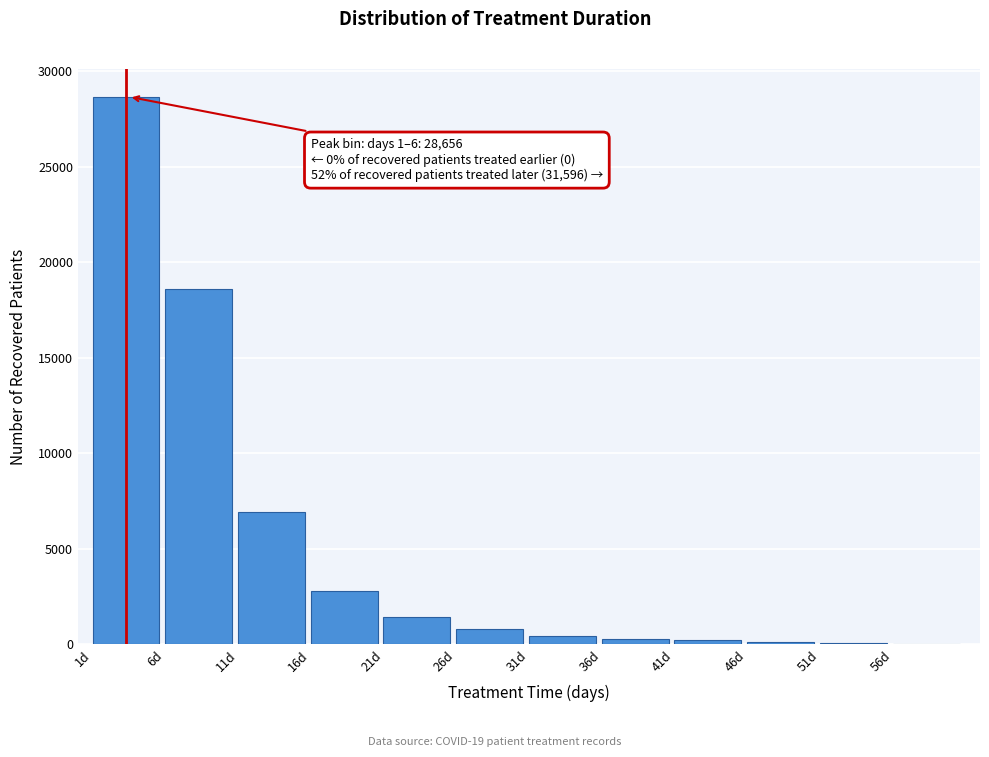

Which label corresponds to the largest value in the chart?

1d